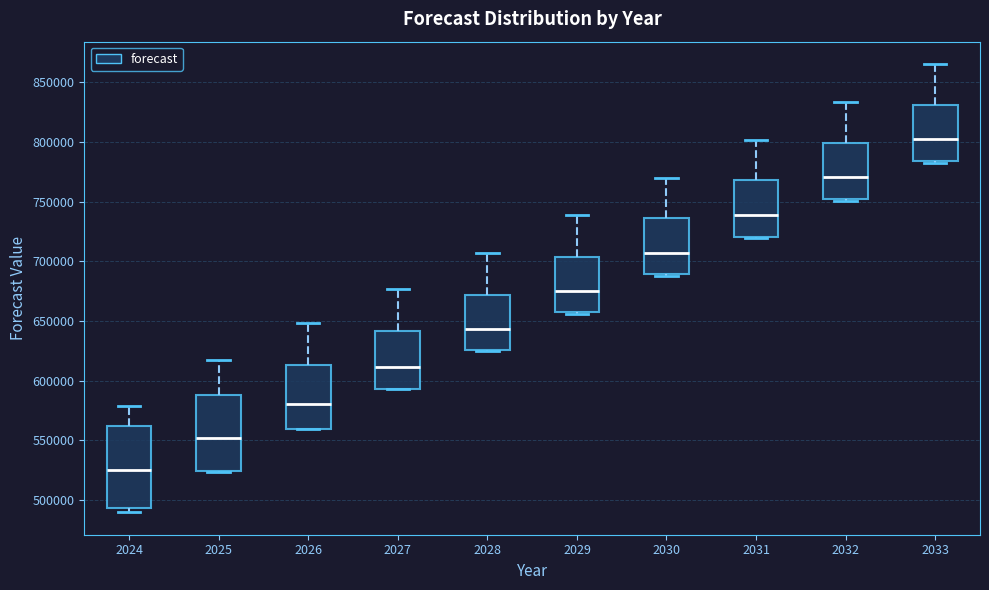

Reading left to right, read every box against the y-axis: the position of its median line, the range the box covers, and the ends of its whiskers. The values are not printed on the chart, so give them approximately, as read against the axis.

2024: median 525000, box 495000 to 560000, whiskers 490000 to 580000
2025: median 550000, box 525000 to 590000, whiskers 525000 to 620000
2026: median 580000, box 560000 to 615000, whiskers 560000 to 650000
2027: median 610000, box 595000 to 640000, whiskers 595000 to 675000
2028: median 645000, box 625000 to 670000, whiskers 625000 to 705000
2029: median 675000, box 655000 to 705000, whiskers 655000 to 740000
2030: median 705000, box 690000 to 735000, whiskers 690000 (just below the box's lower edge) to 770000
2031: median 740000, box 720000 to 770000, whiskers 720000 (just below the box's lower edge) to 800000
2032: median 770000, box 755000 to 800000, whiskers 750000 to 835000
2033: median 800000, box 785000 to 830000, whiskers 785000 (just below the box's lower edge) to 865000